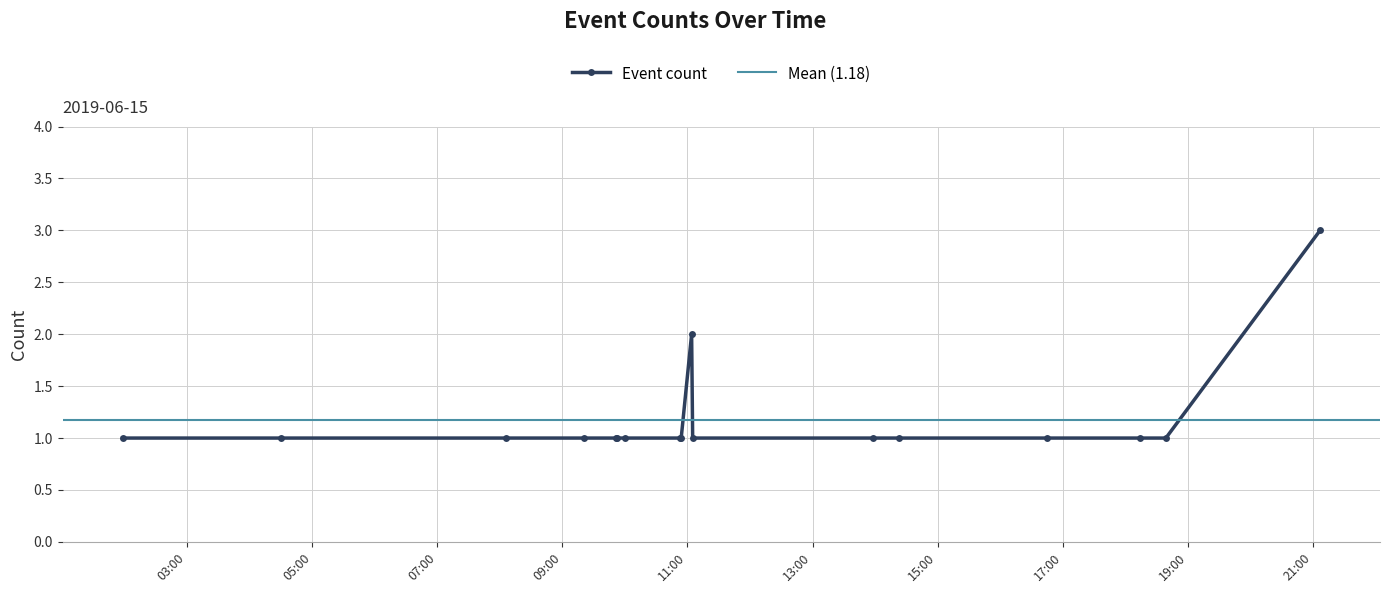

What position from the left is 2019-06-15 01:58?

1